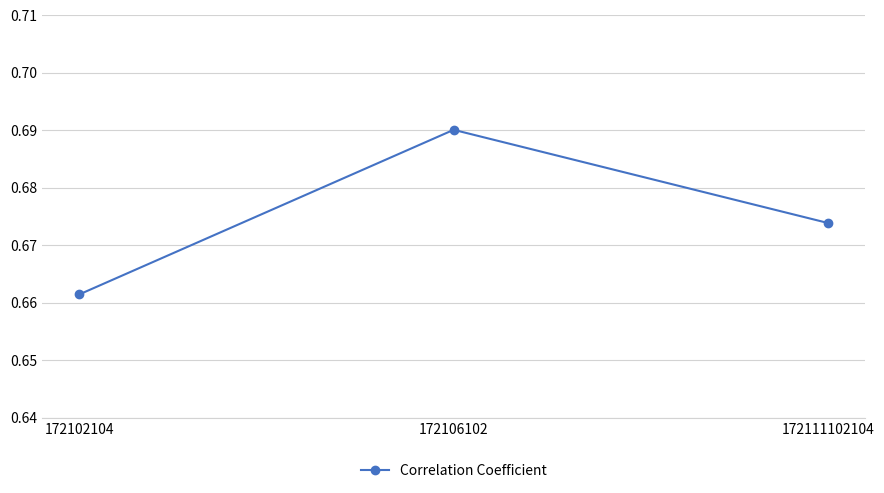

Where is the data nearest to the value 0?

172102104